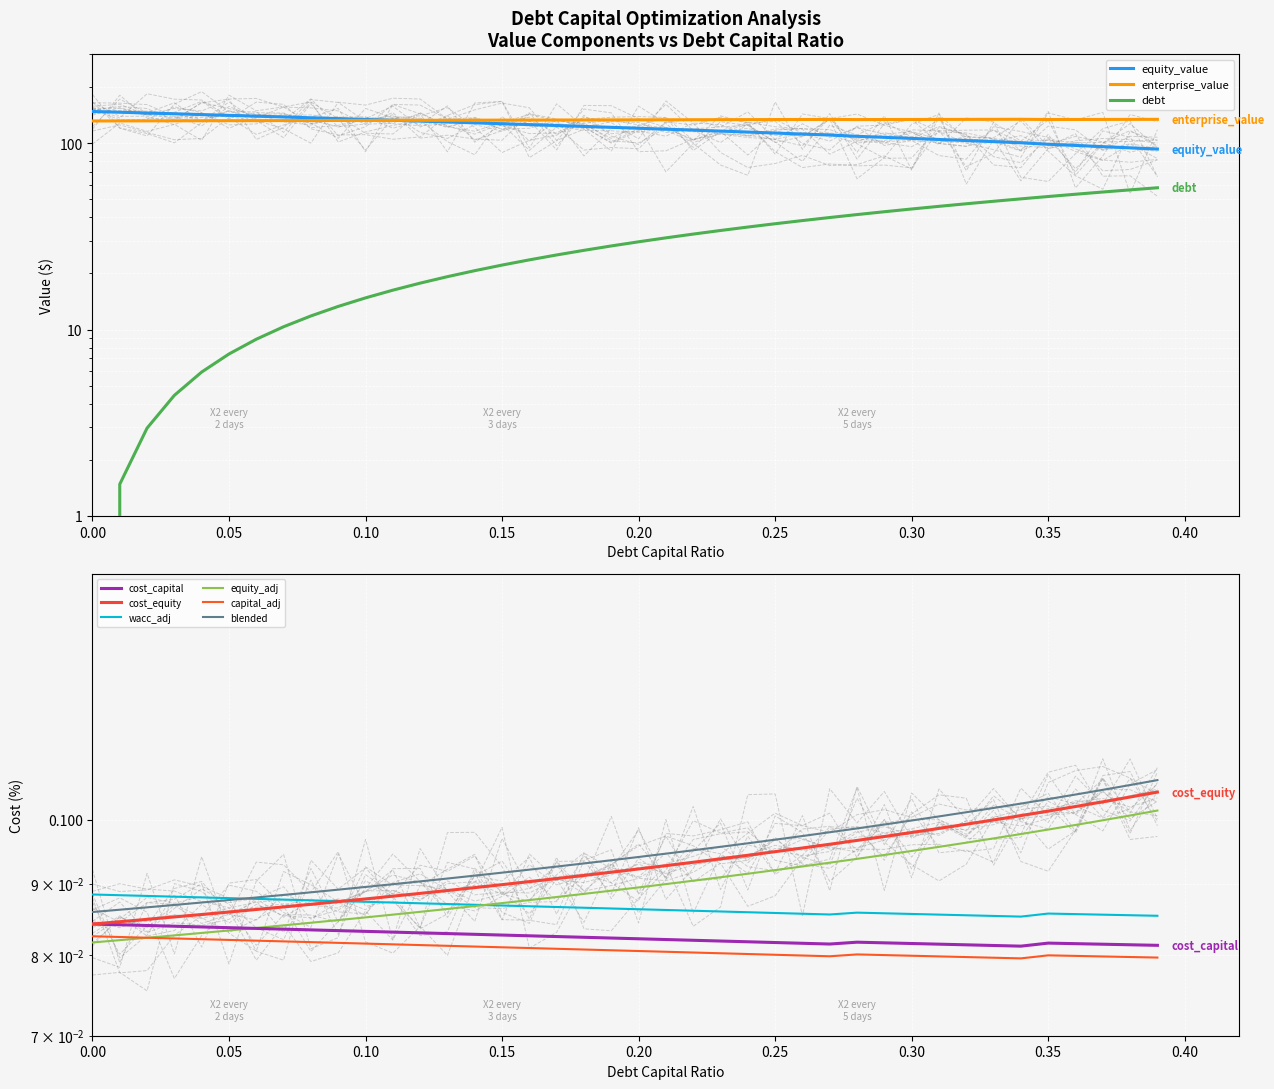

Between which two adjacent categories do debt_capital and cost_equity first intersect?

0.0 and 0.01